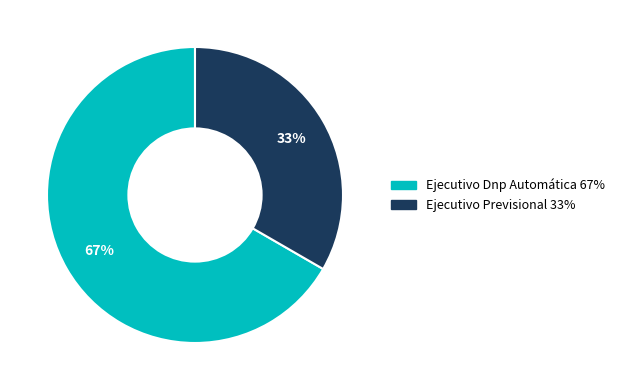

To the nearest percent, what is the combined percentage of Ejecutivo Dnp Automática and Ejecutivo Previsional?

100%